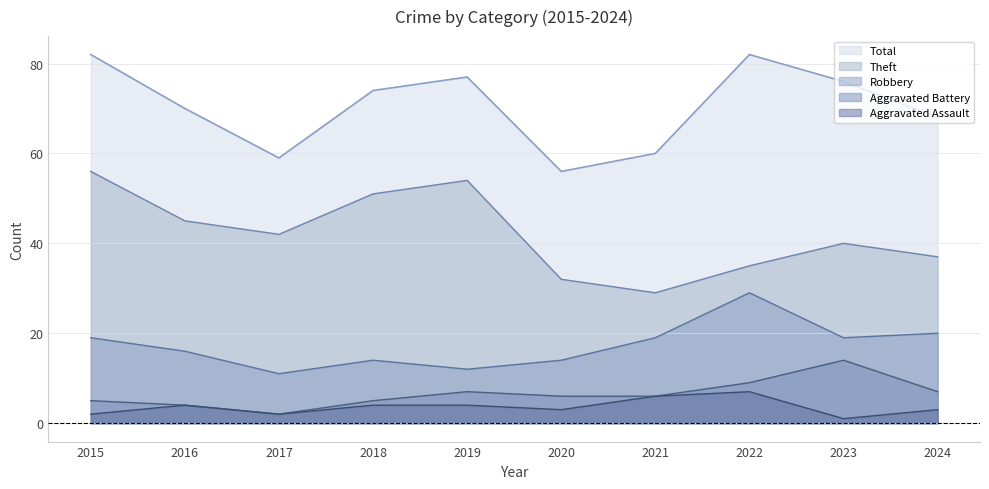

What is the difference between the Theft values at 2020 and 2019?

22